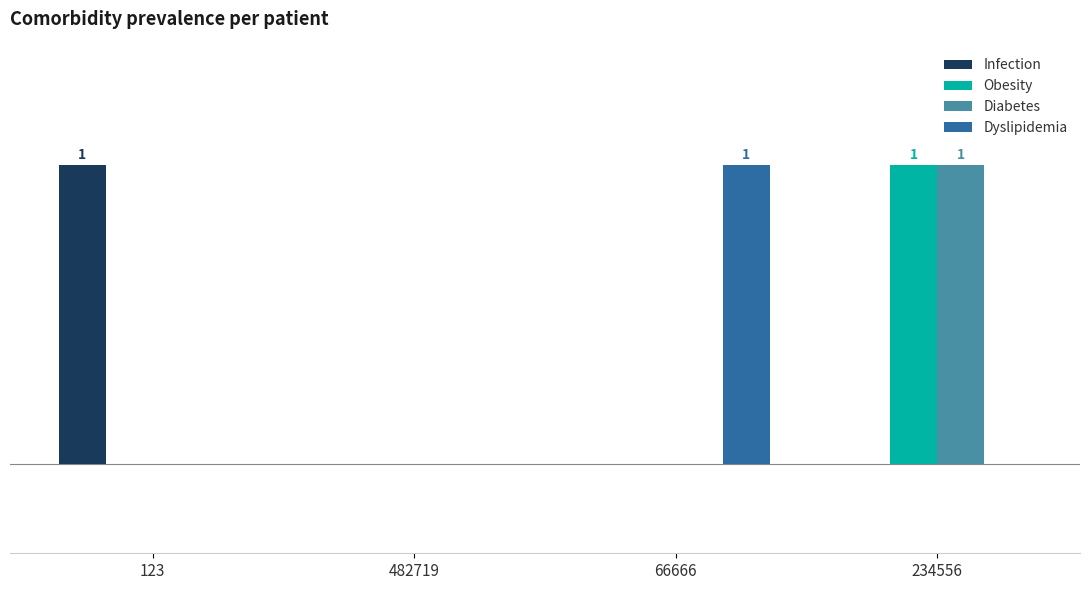

What is the difference between the maximum and second lowest values in the Obesity series?

1